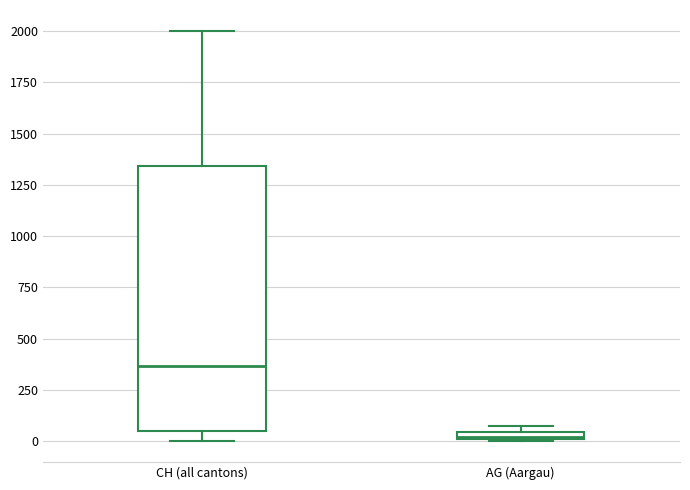

Where is the upper edge of the box for AG (Aargau) on the y-axis? The values are not printed on the chart, so give them approximately, as read against the axis.

50